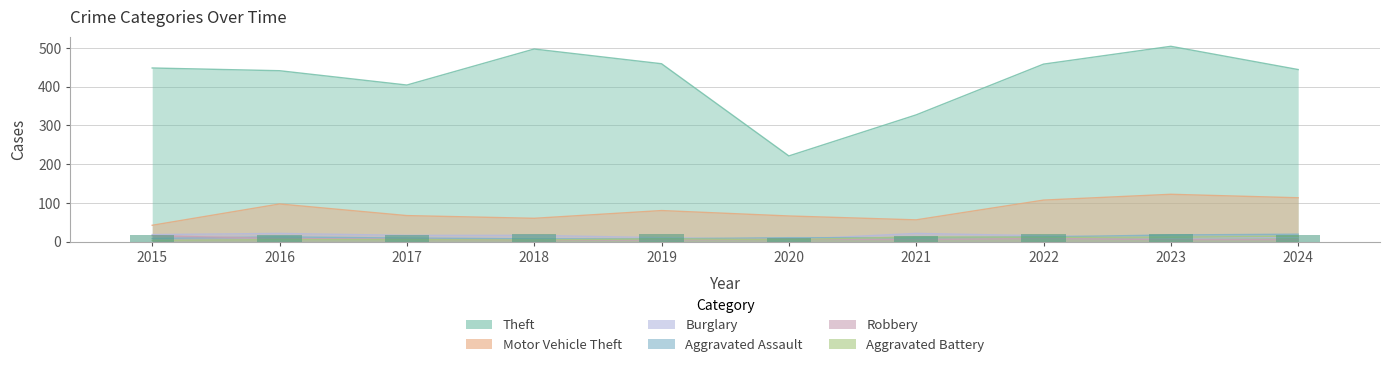

What is the smallest value displayed?

3